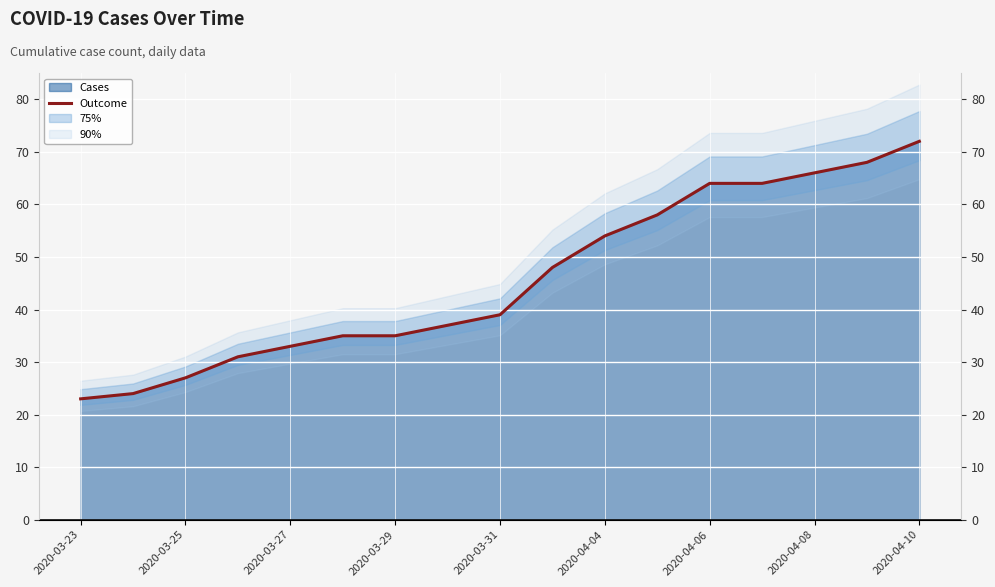

What is the average value?

46